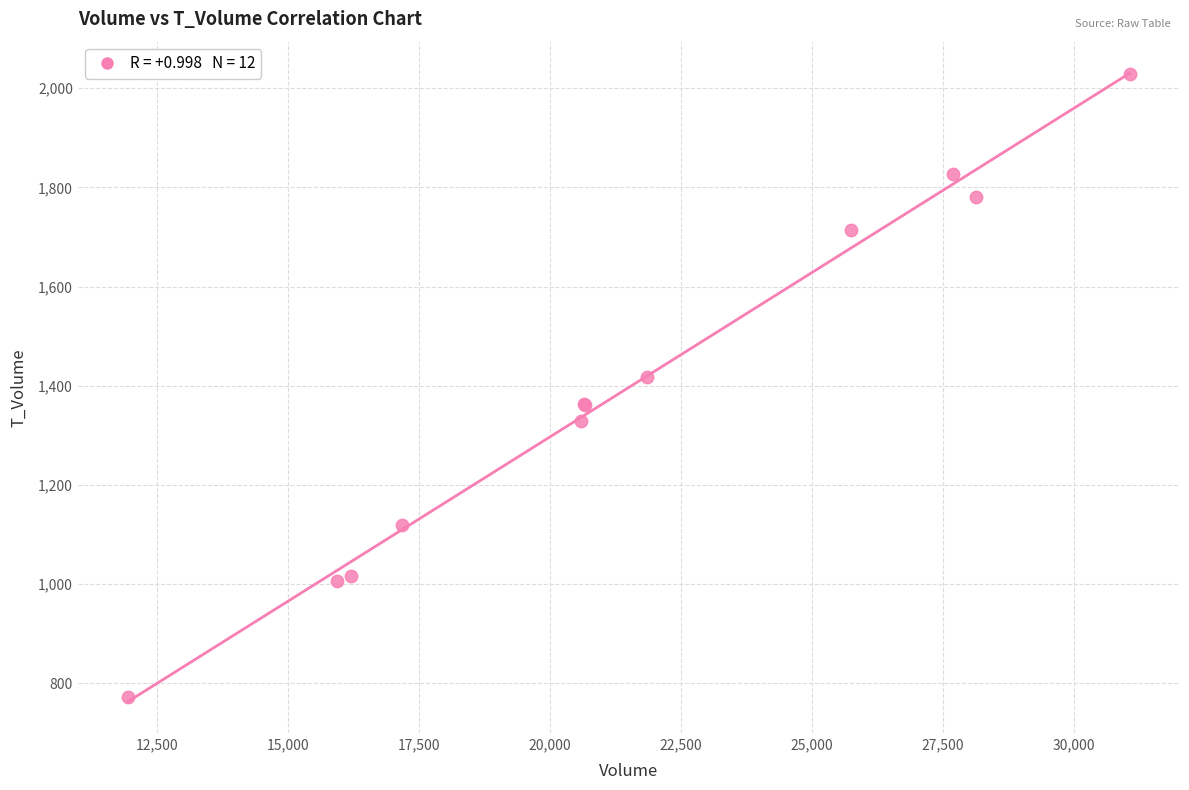

What Y value in the scatter plot is closest to 1400?

1418